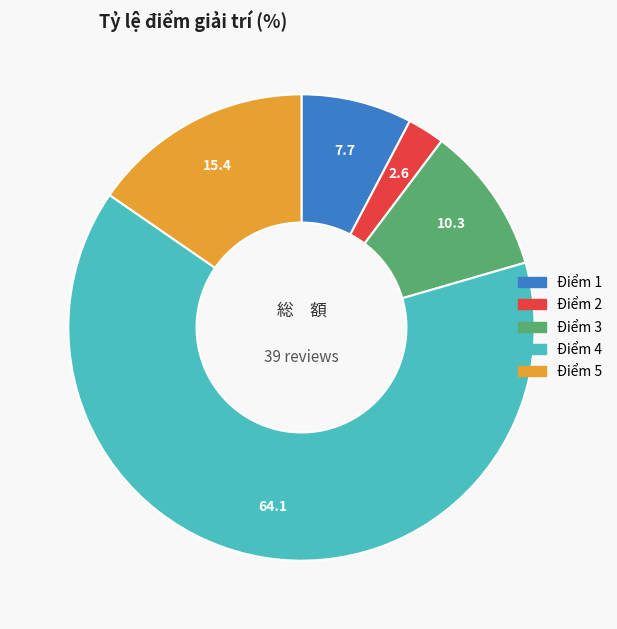

Does any single category account for the majority?

Yes